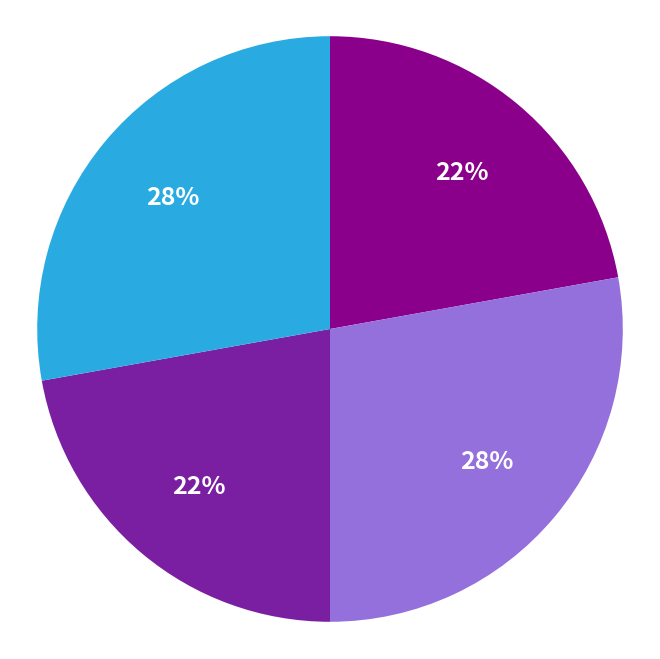

To the nearest percent, what is the average slice percentage?

25%